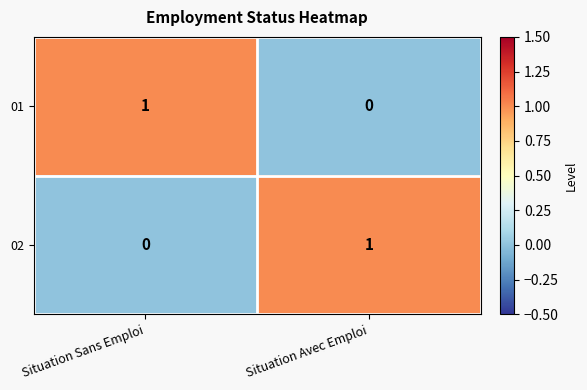

True or false: 01 has a value of 1 at Situation Avec Emploi.

False